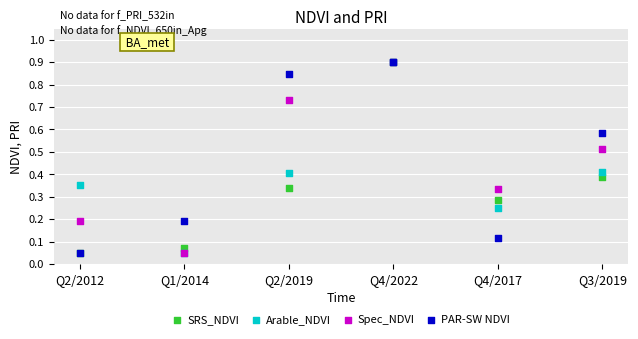

What are all the series names shown in the legend?

SRS_NDVI, Arable_NDVI, Spec_NDVI, PAR-SW NDVI